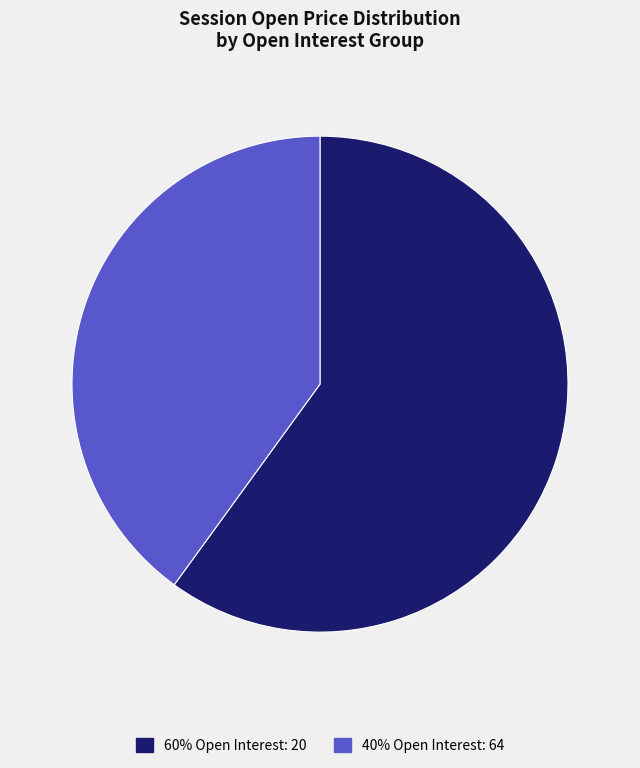

Does any single category account for the majority?

Yes